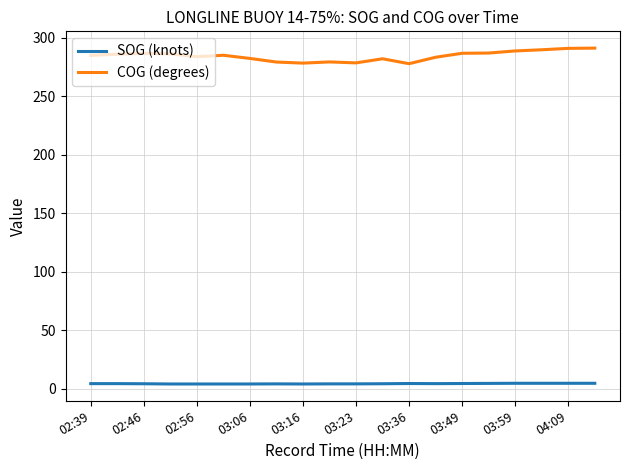

What is the difference between the maximum and minimum values in the COG (degrees) series?

13.3